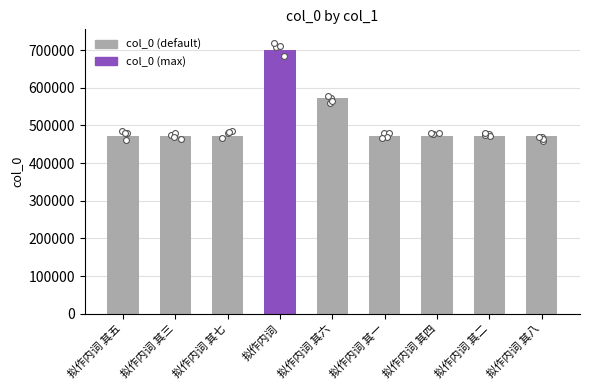

Approximately how many times larger is the value at 拟作内词 其三 compared to 拟作内词 其四?

1.0